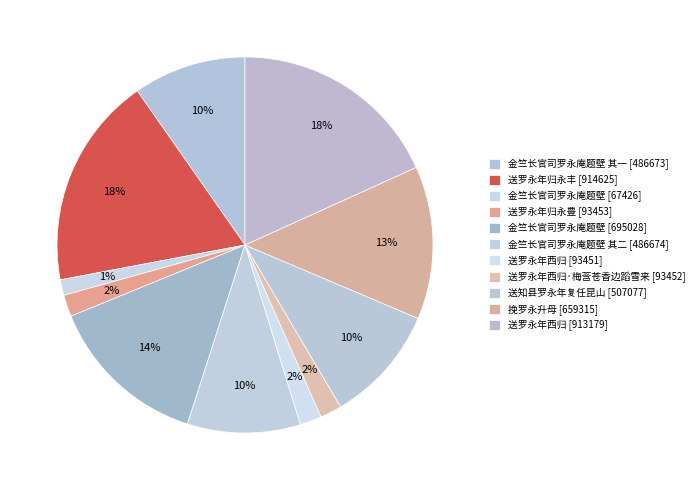

Count the number of slices in the pie.

11